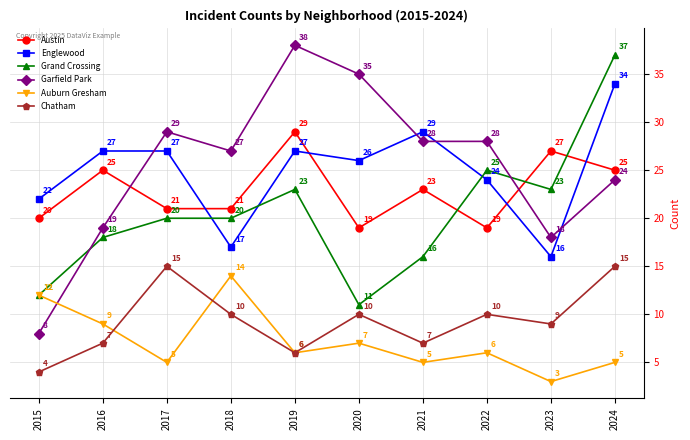

True or false: Englewood and Auburn Gresham cross at least once.

False